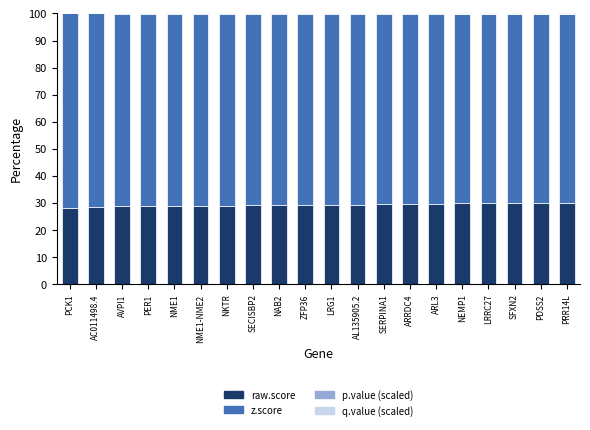

What is the highest value of the raw.score series?

30.1